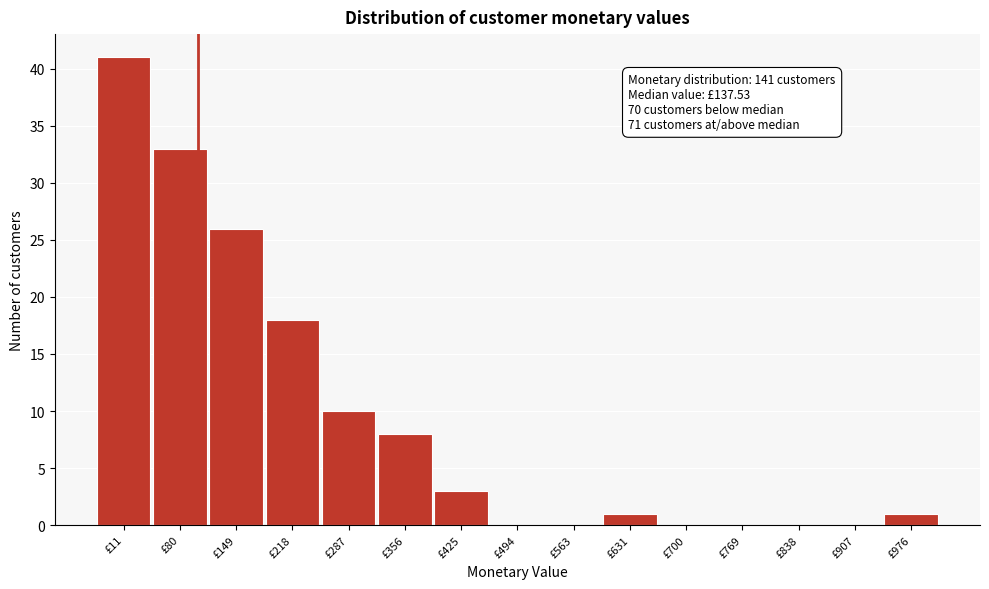

Reading right to left, what are all the values shown in this chart?

£976=1	£907=0	£838=0	£769=0	£700=0	£631=1	£563=0	£494=0	£425=3	£356=8	£287=10	£218=18	£149=26	£80=33	£11=41